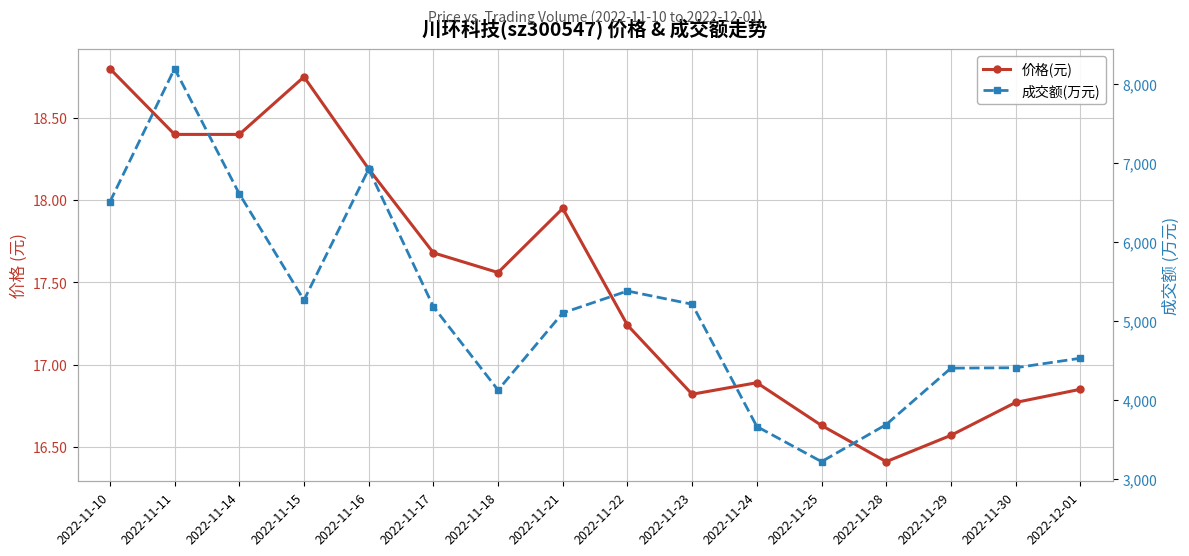

What is the average value of the 价格(元) series?

17.5